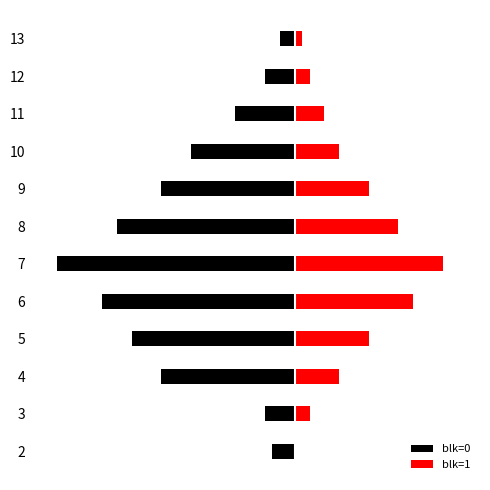

Which has a higher value, 6 or 7?

6